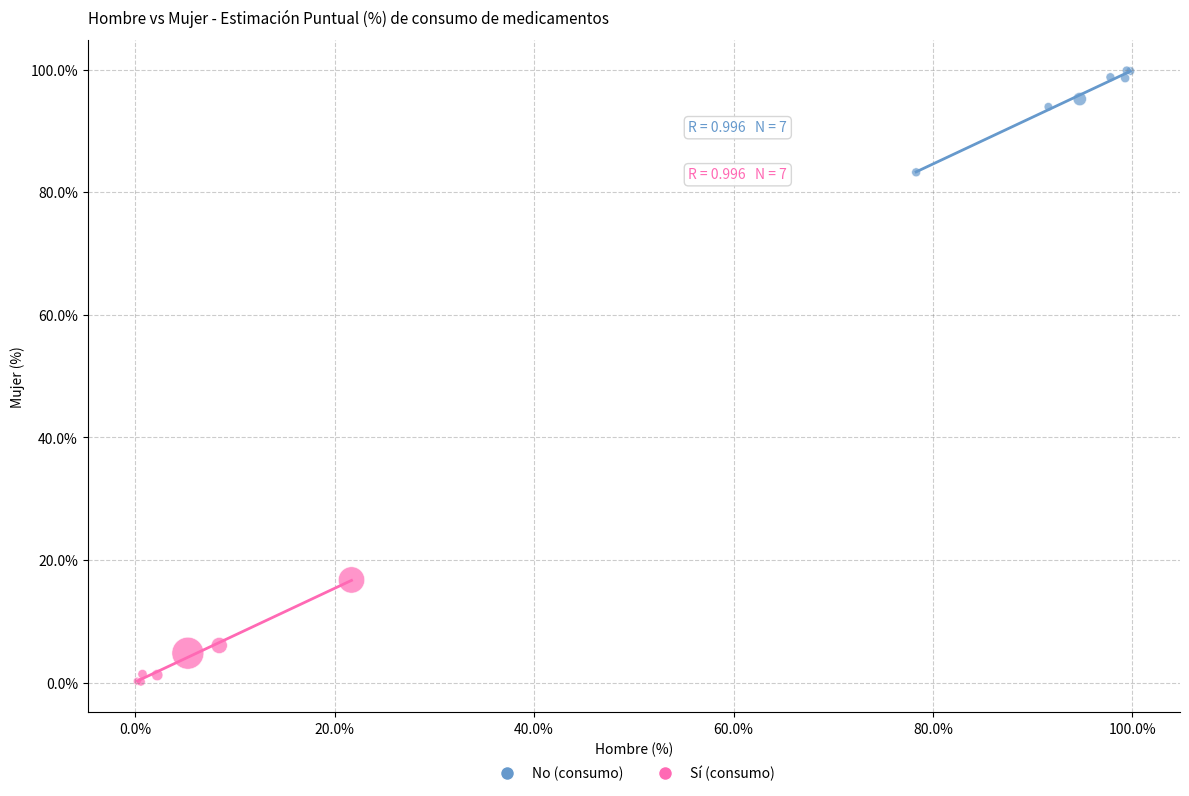

Which series reaches the minimum Y coordinate?

Sí (consumo)